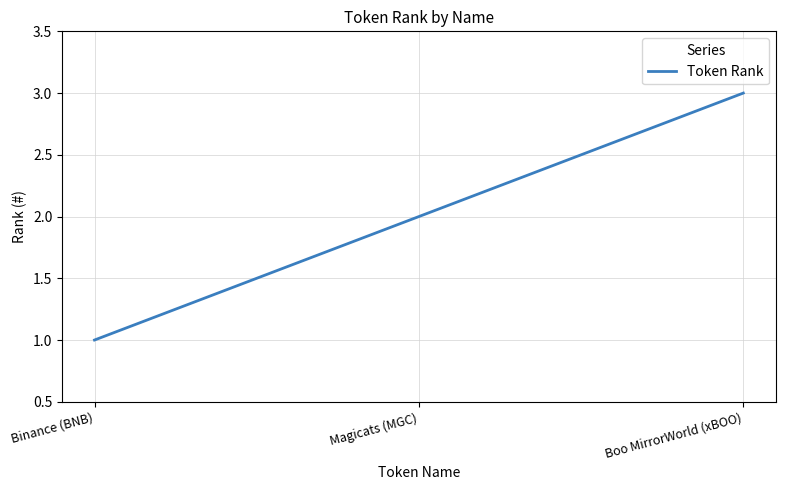

At which label is the value closest to 2?

Magicats (MGC)